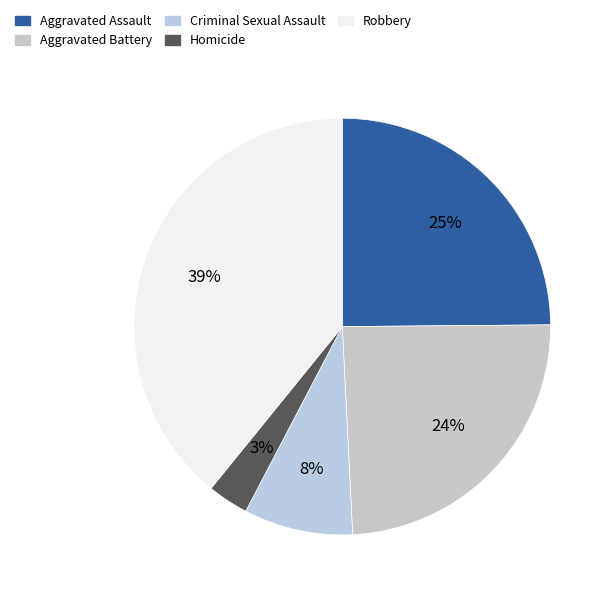

Which category has the smallest portion of the pie?

Homicide